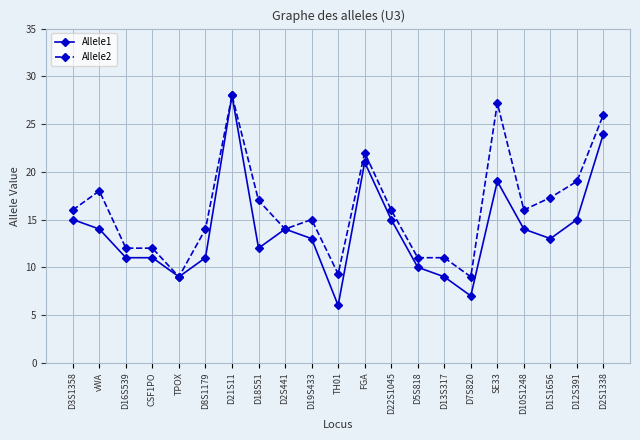

Is this an area chart (filled region under the line)?

No